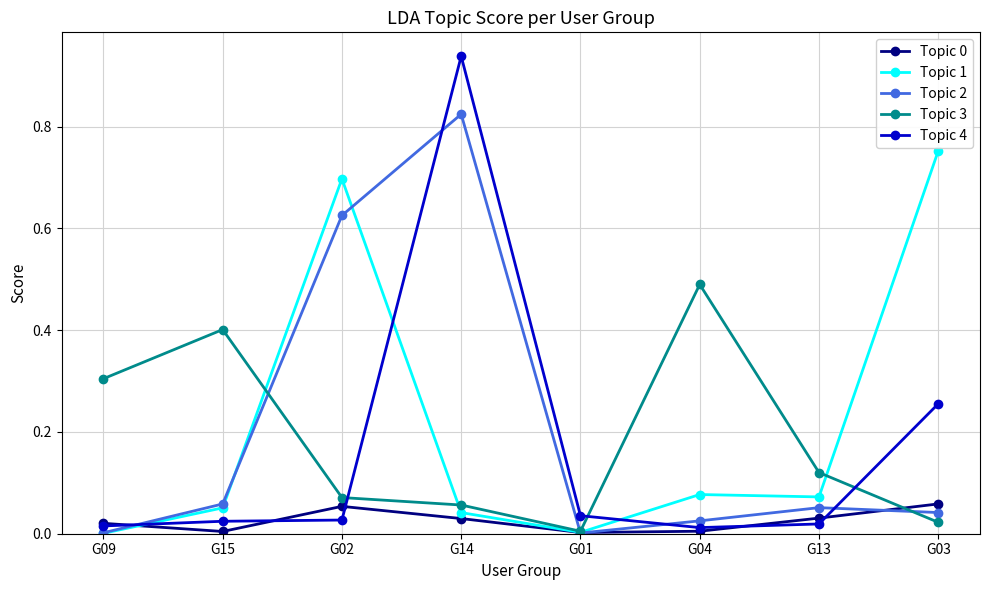

Is the value of Topic 0 at G15 greater than the value of Topic 2 at G03?

No